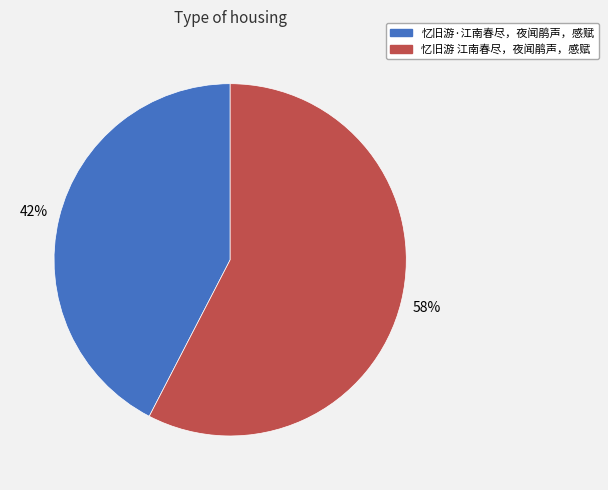

What is the ratio of the value at 忆旧游 江南春尽，夜闻鹃声，感赋 to the value at 忆旧游·江南春尽，夜闻鹃声，感赋?

1.4